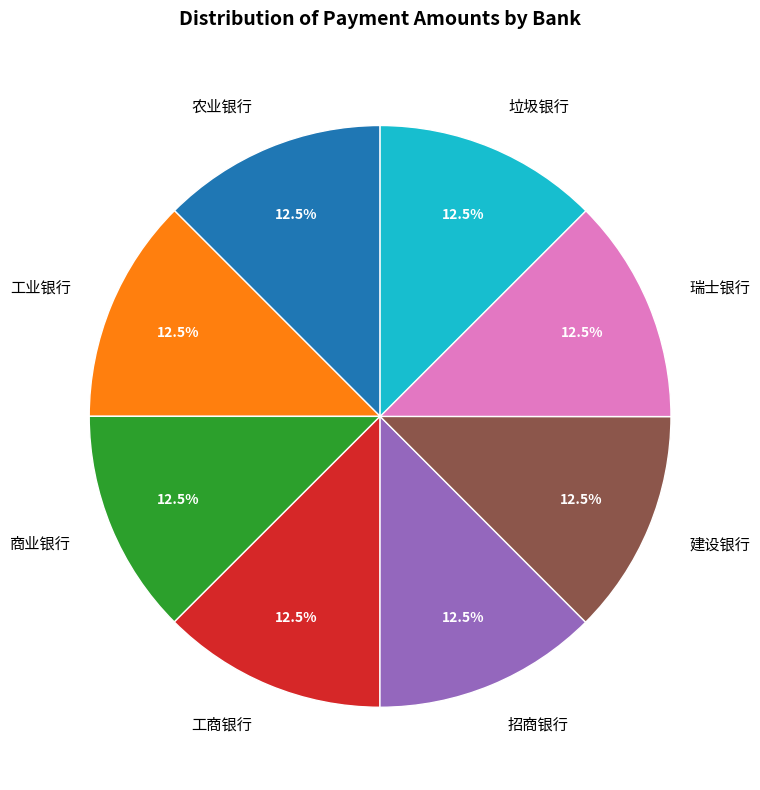

Is there any slice that represents more than half of the pie?

No